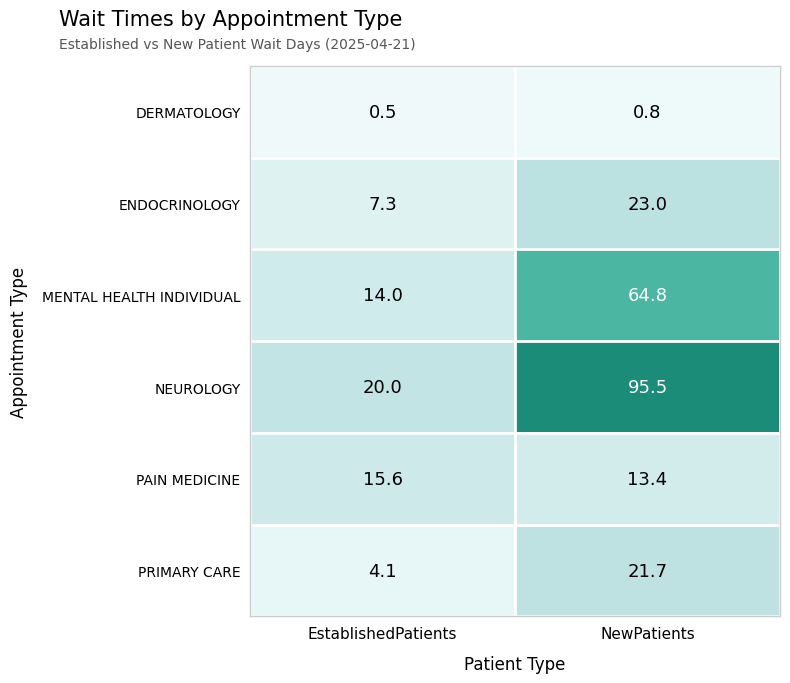

Where does the NEUROLOGY series first go above 95?

NewPatients